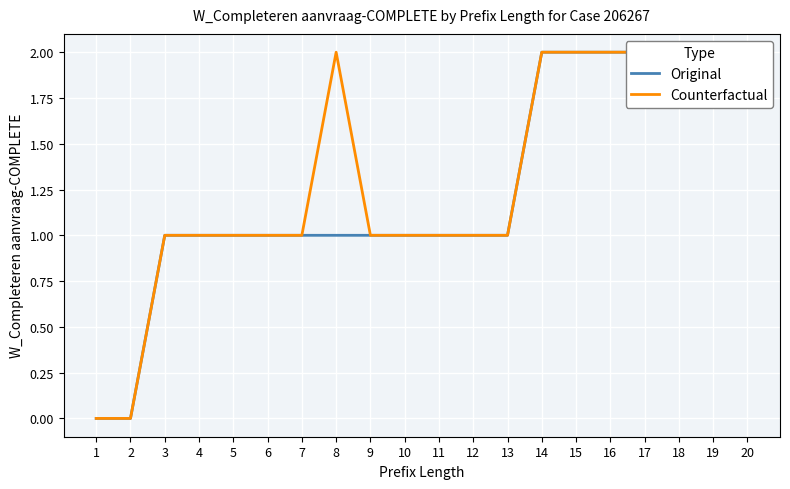

Which category has the lowest value in the Original series?

1